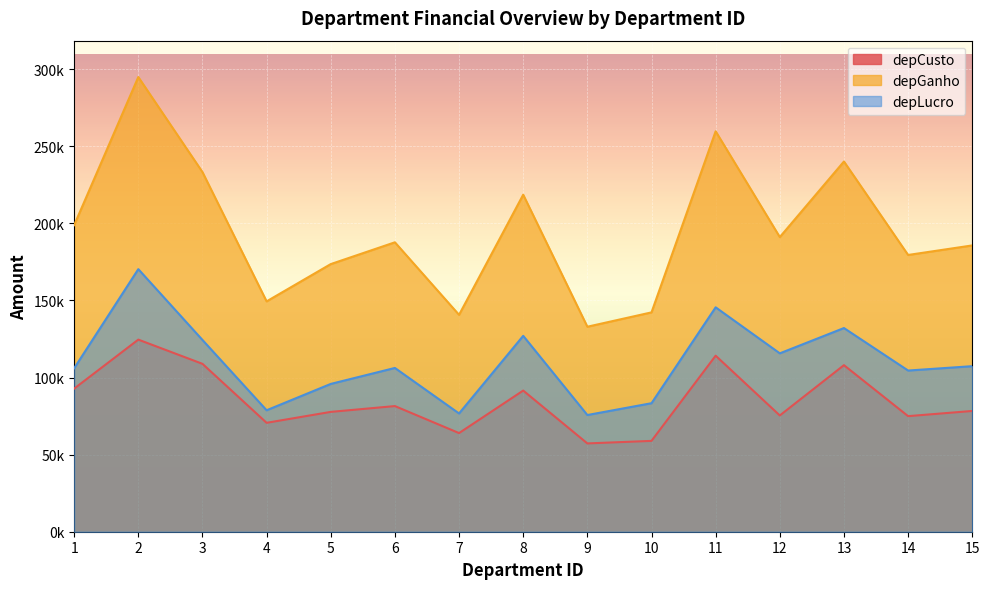

At which label does depLucro first exceed 106239?

2